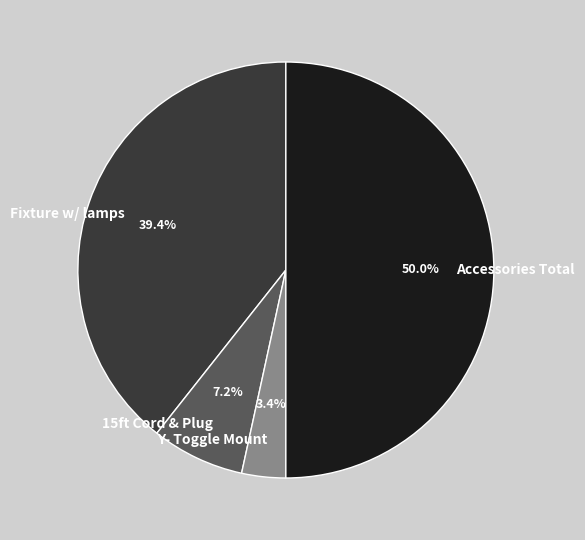

How many segments does this pie chart have?

4